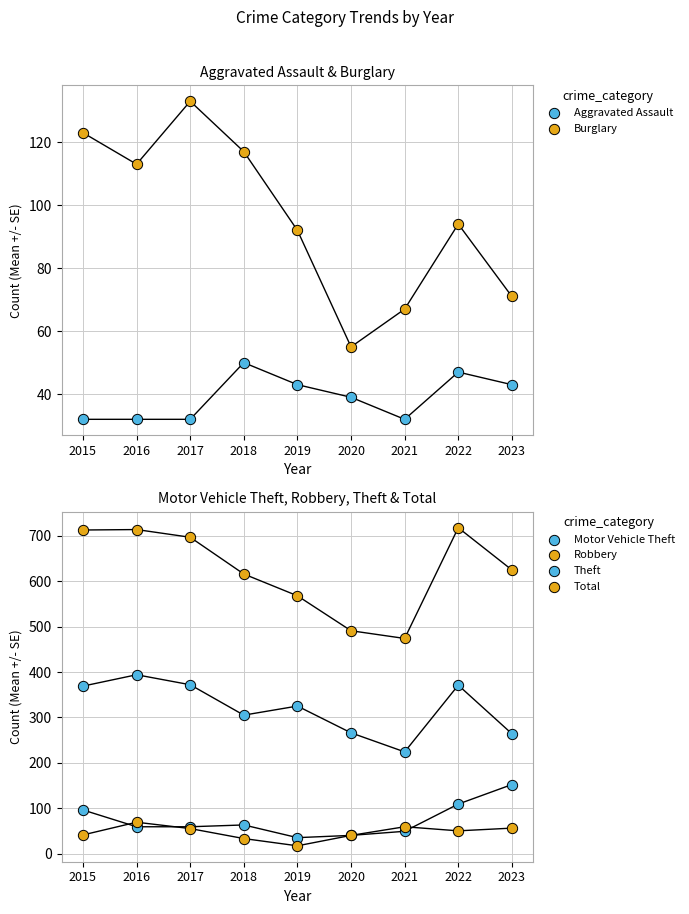

Which series has the largest Y range (max minus min)?

Total